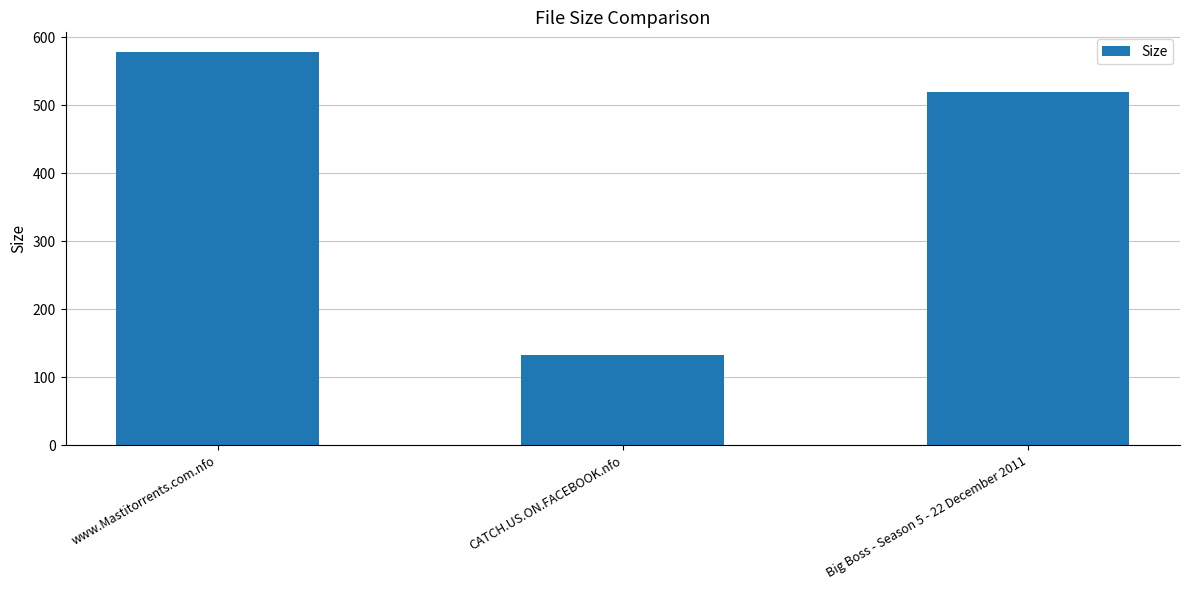

The value at Big Boss - Season 5 - 22 December 2011 is 519.7. True or false?

True